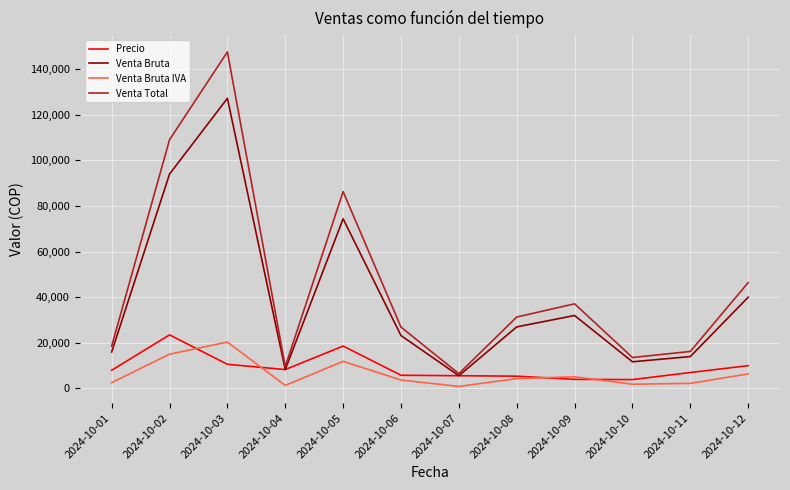

What is the difference between the Venta Bruta IVA values at 2024-10-07 and 2024-10-10?

976